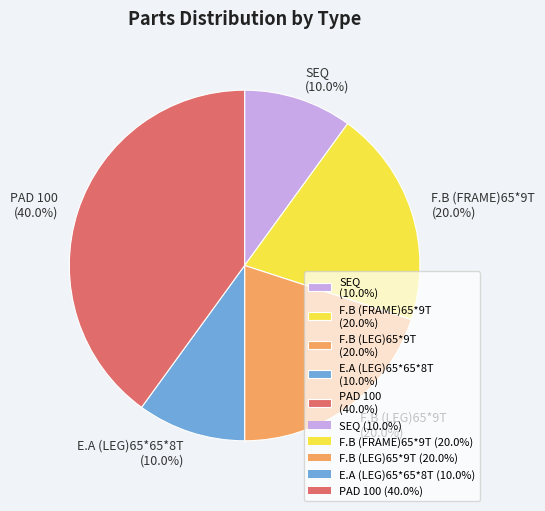

True or false: PAD 100 accounts for 31% of the total.

False